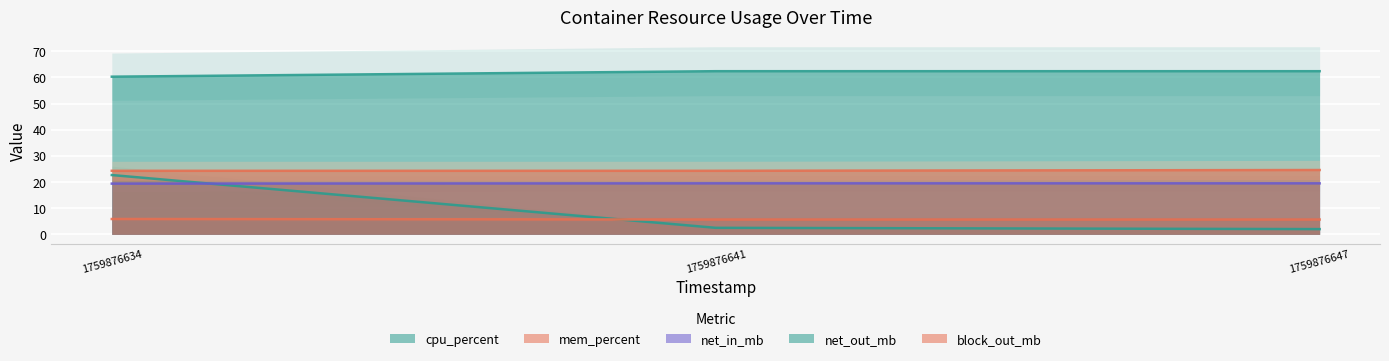

What is the spread (max minus min) of values at 1759876641?

59.9